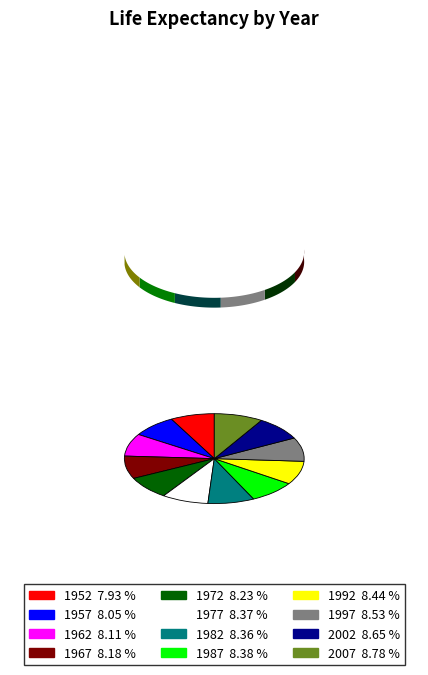

What is the change in value from 1997 to 2002?

+1.1